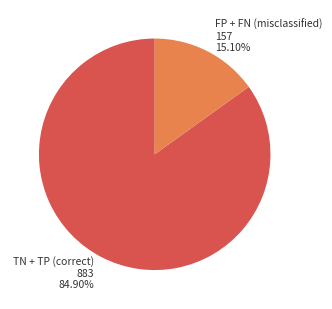

Is there any slice that represents more than half of the pie?

Yes